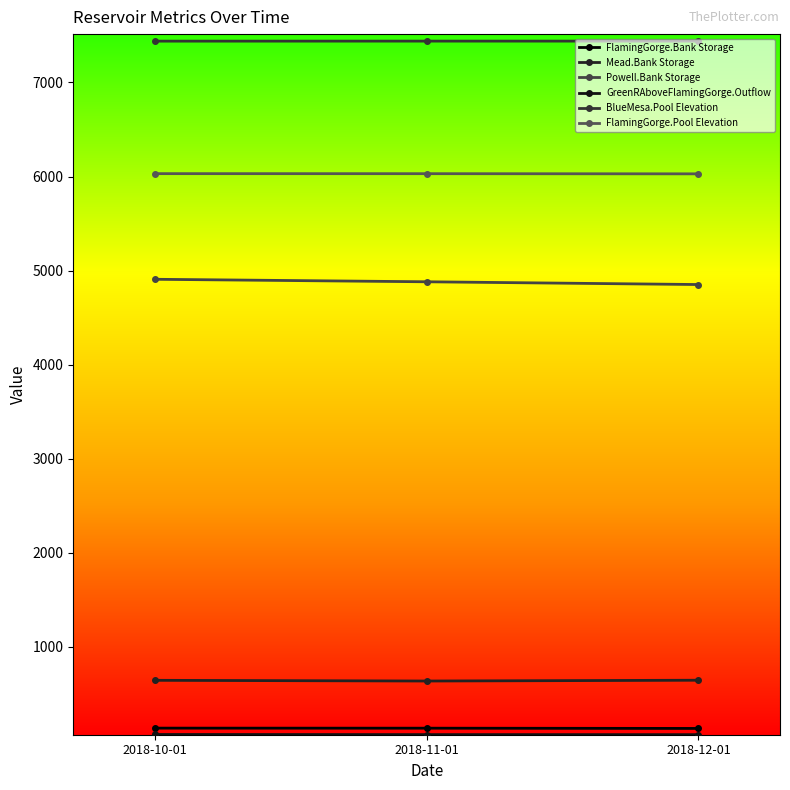

How many lines are shown in the chart?

6